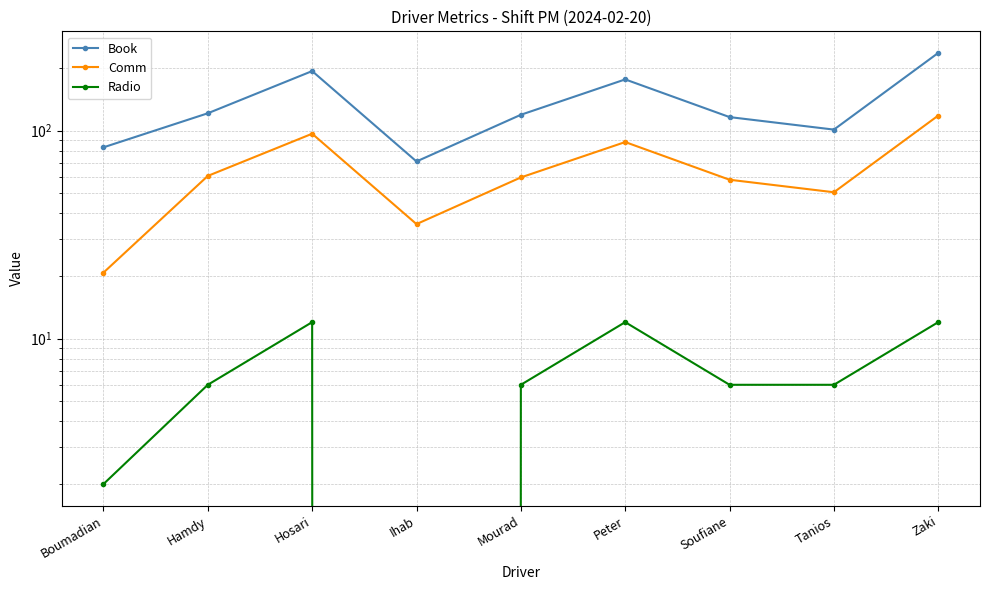

Reading left to right, what are all the values shown in this chart?

Book: Boumadian=83.0	Hamdy=121.0	Hosari=193.0	Ihab=71.0	Mourad=119.0	Peter=176.0	Soufiane=116.0	Tanios=101.0	Zaki=236.0
Comm: Boumadian=20.8	Hamdy=60.5	Hosari=96.5	Ihab=35.5	Mourad=59.5	Peter=88.0	Soufiane=58.0	Tanios=50.5	Zaki=118.0
Radio: Boumadian=2.0	Hamdy=6.0	Hosari=12.0	Ihab=0.0	Mourad=6.0	Peter=12.0	Soufiane=6.0	Tanios=6.0	Zaki=12.0